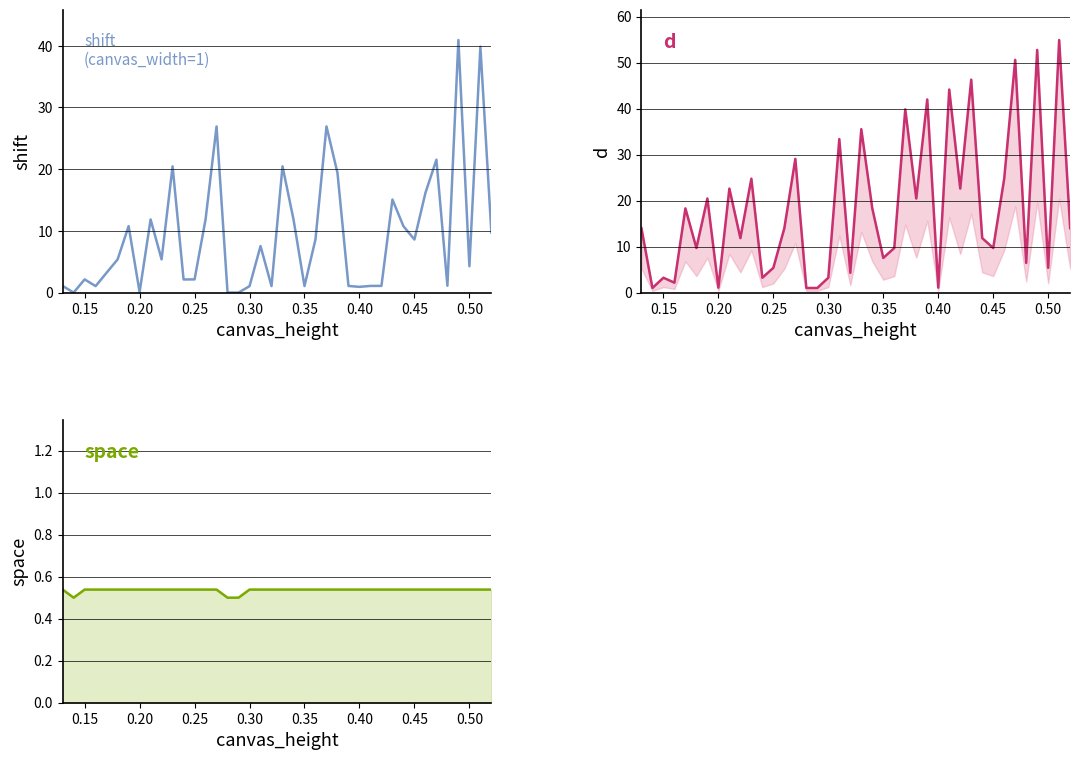

True or false: space and shift cross at least once.

True